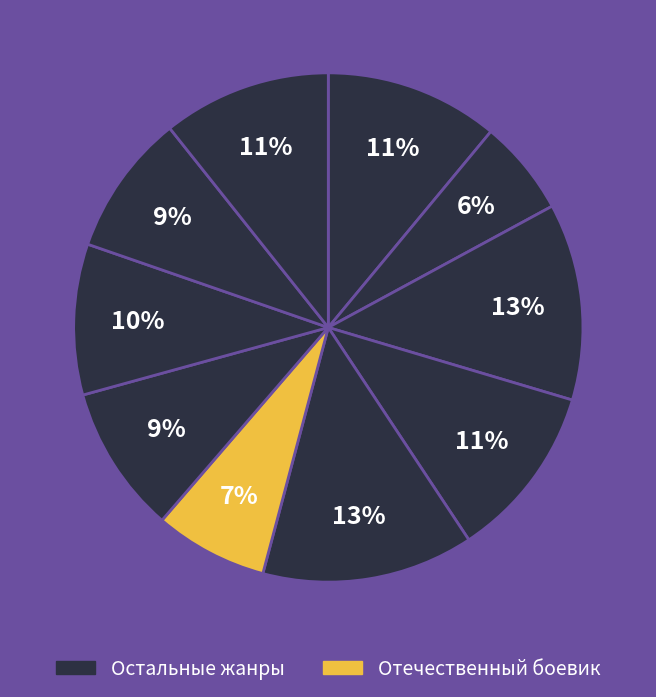

How many segments does this pie chart have?

10